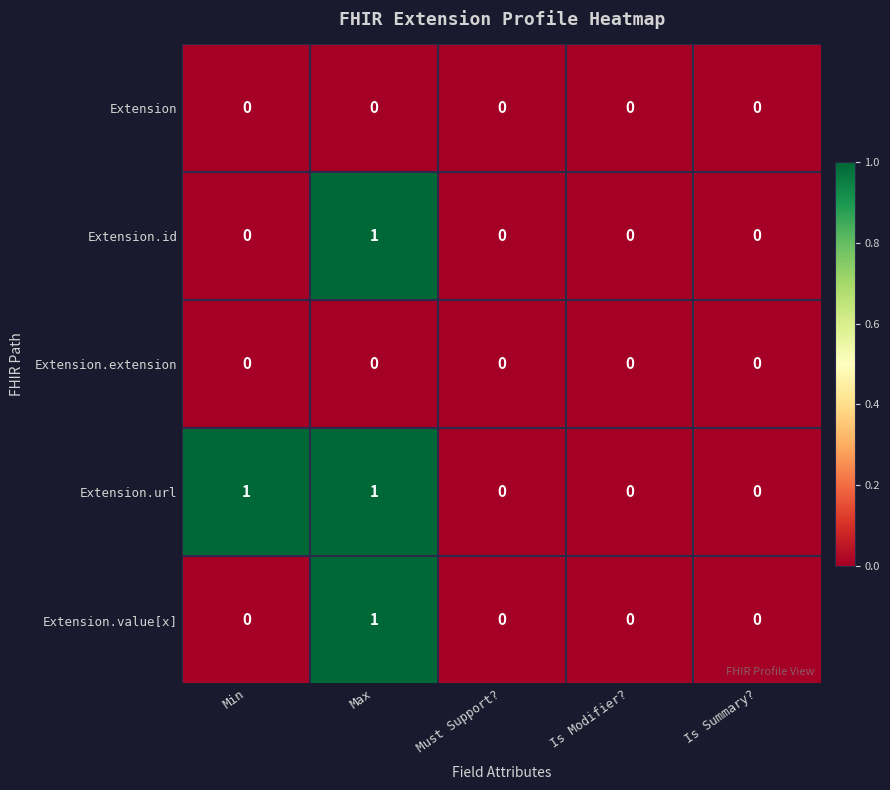

Which series has the largest total across all categories?

Extension.url